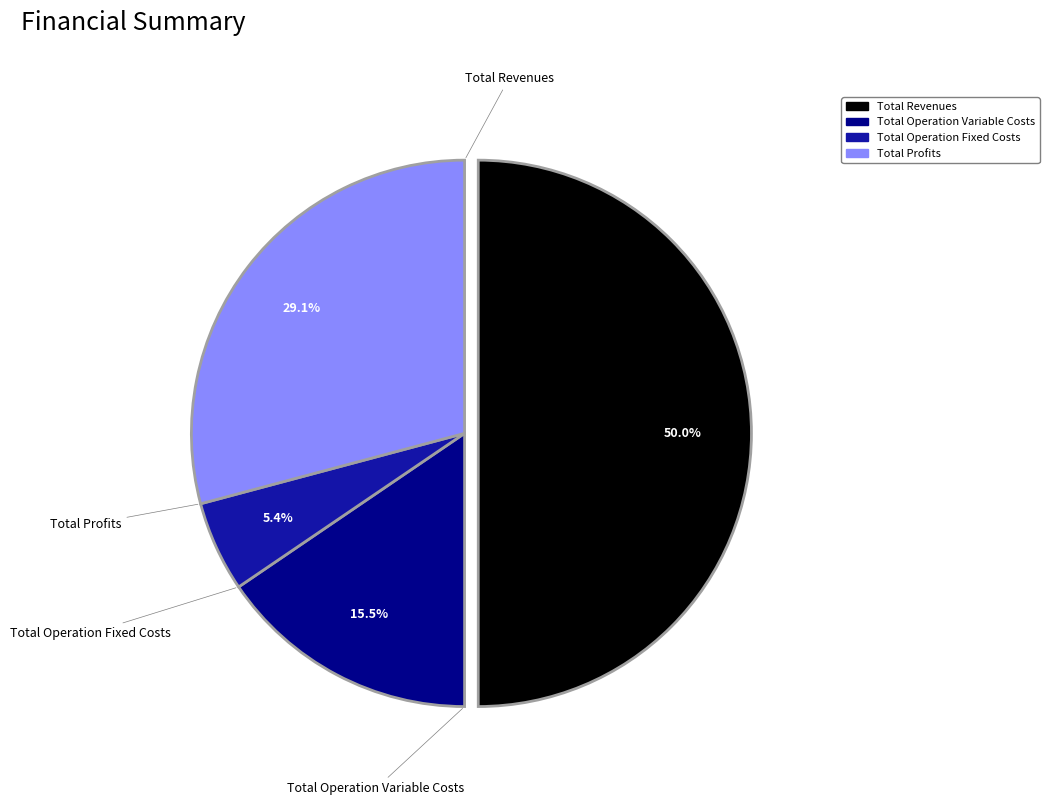

Rank the categories by value from highest to lowest.

Total Revenues, Total Profits, Total Operation Variable Costs, Total Operation Fixed Costs